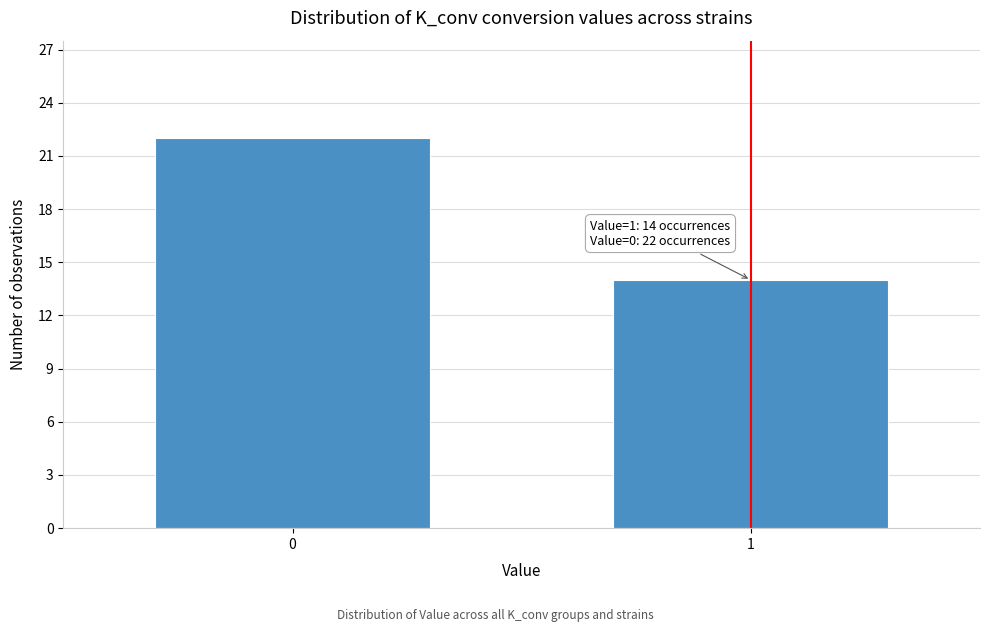

Reading left to right, what are all the values shown in this chart?

0=22	1=14